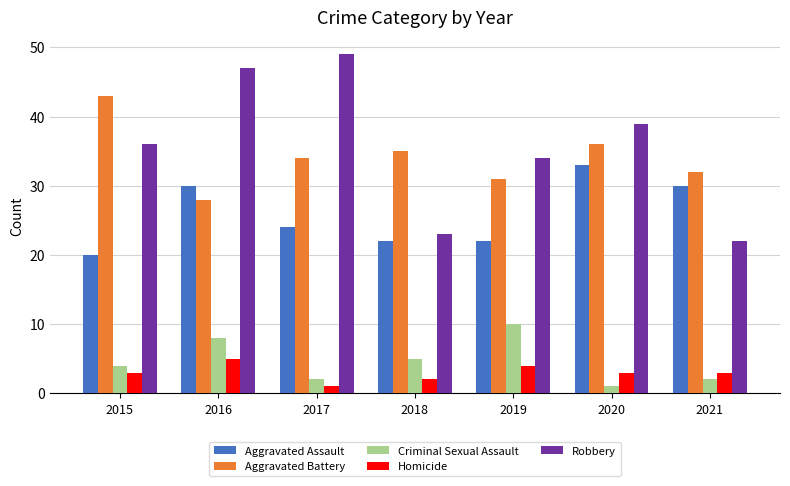

What is the difference between the highest and lowest values at 2018?

33